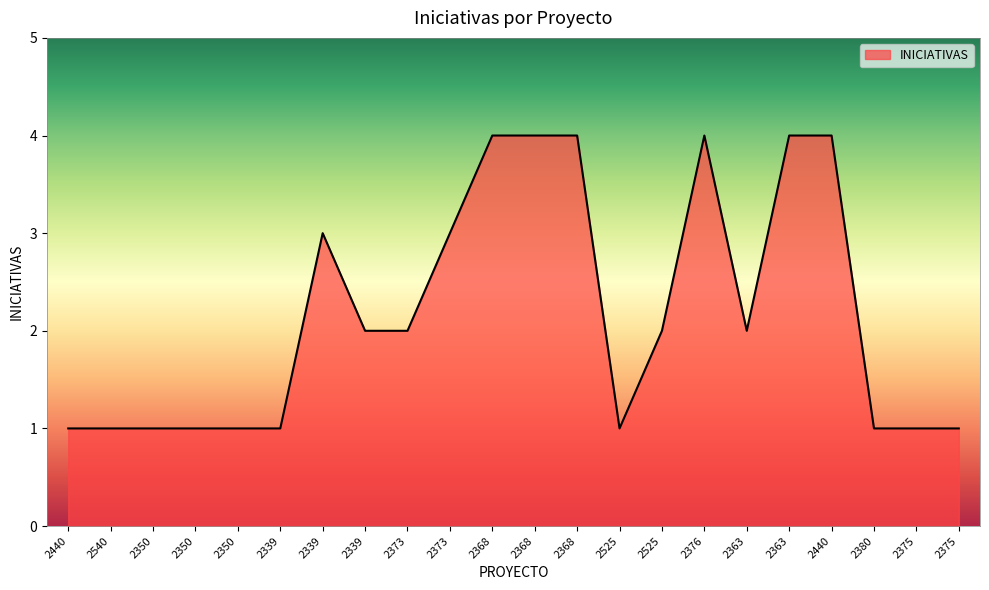

How many lines are shown in the chart?

1